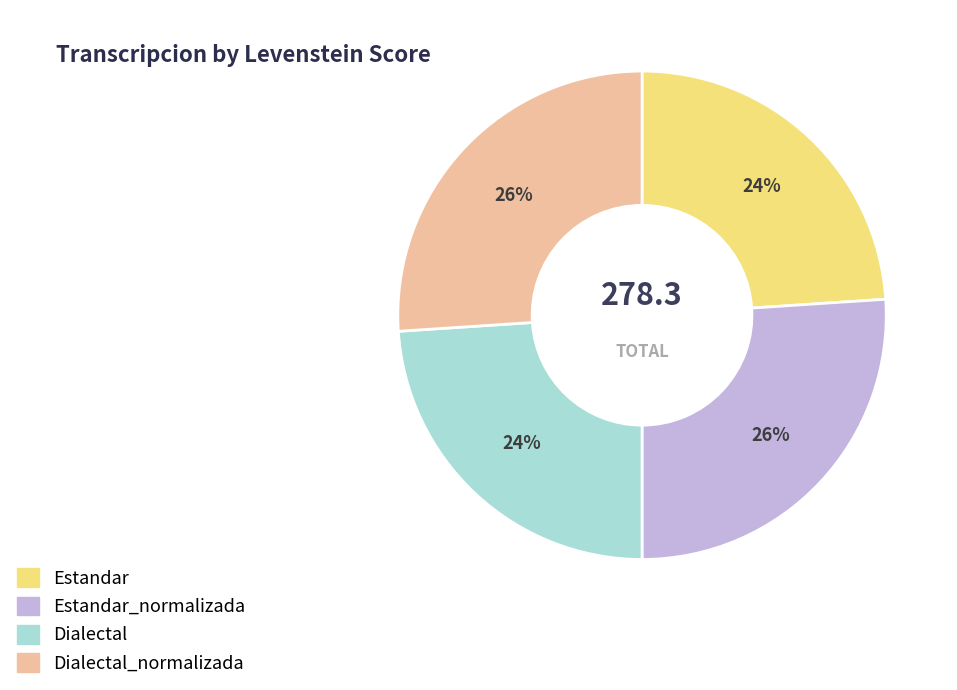

How many slices are in this pie chart?

4